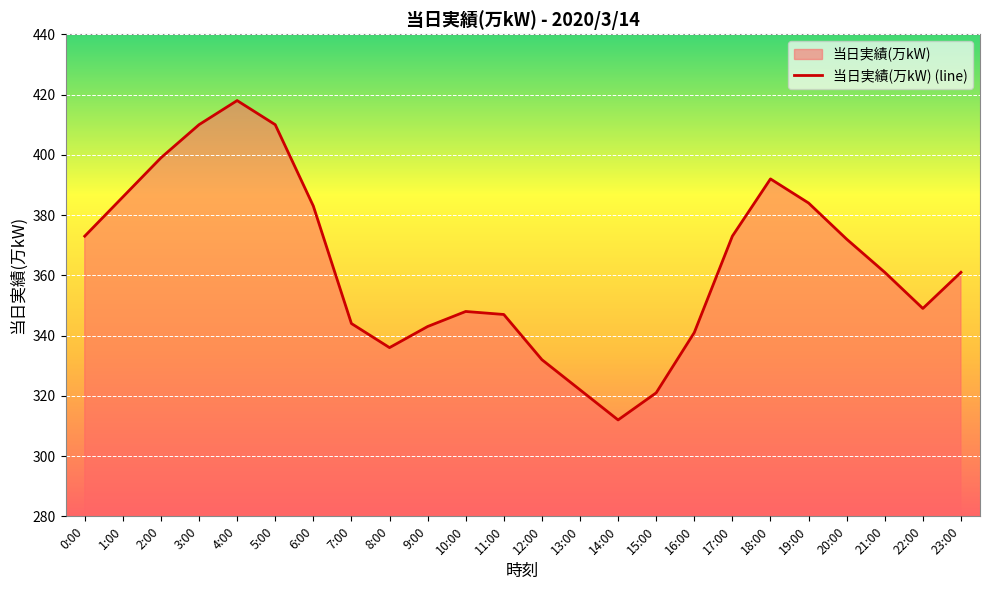

What value does the data have at 2:00, to the nearest 5?

400